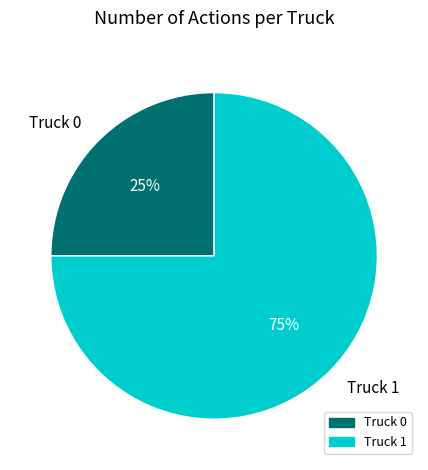

Which category has the smallest portion of the pie?

Truck 0